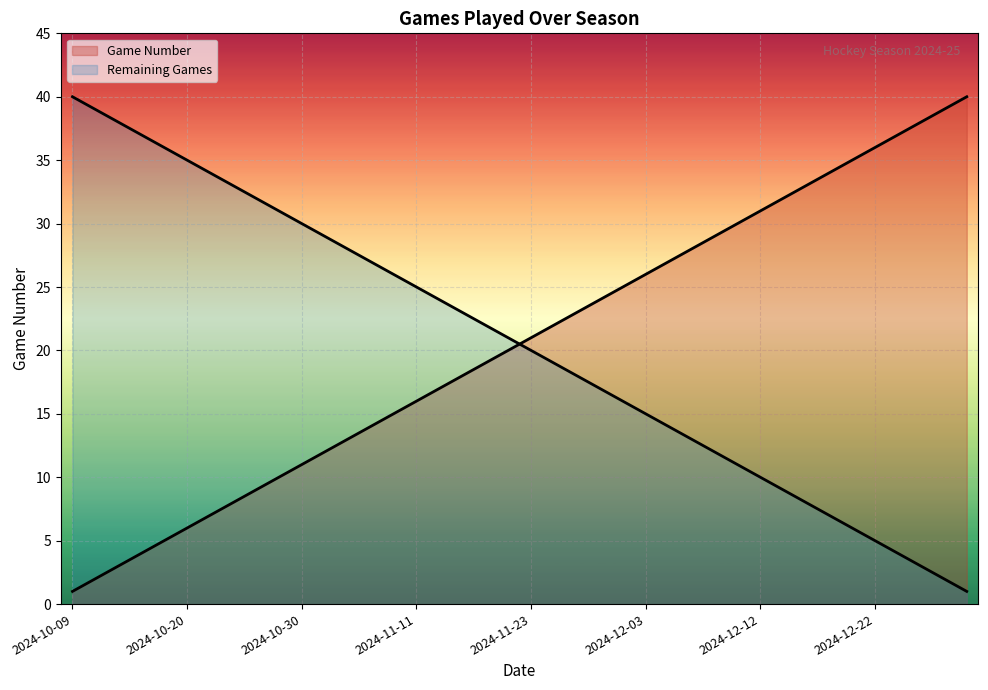

What is the difference between the values at 2024-12-27 and 2024-12-08?

8